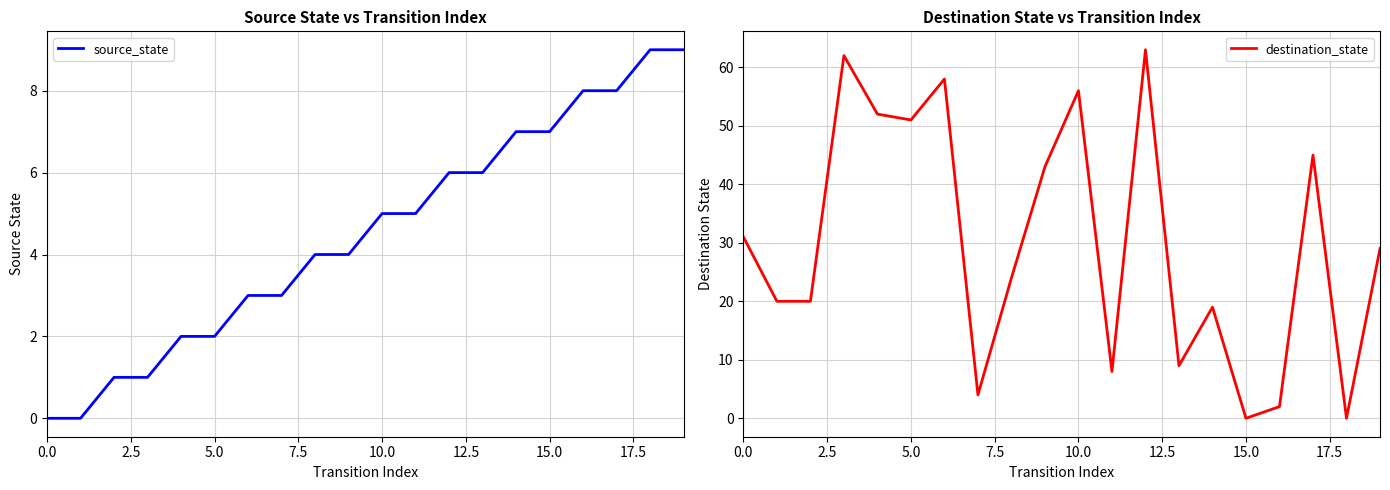

At how many categories does at least one series exceed 2?

20